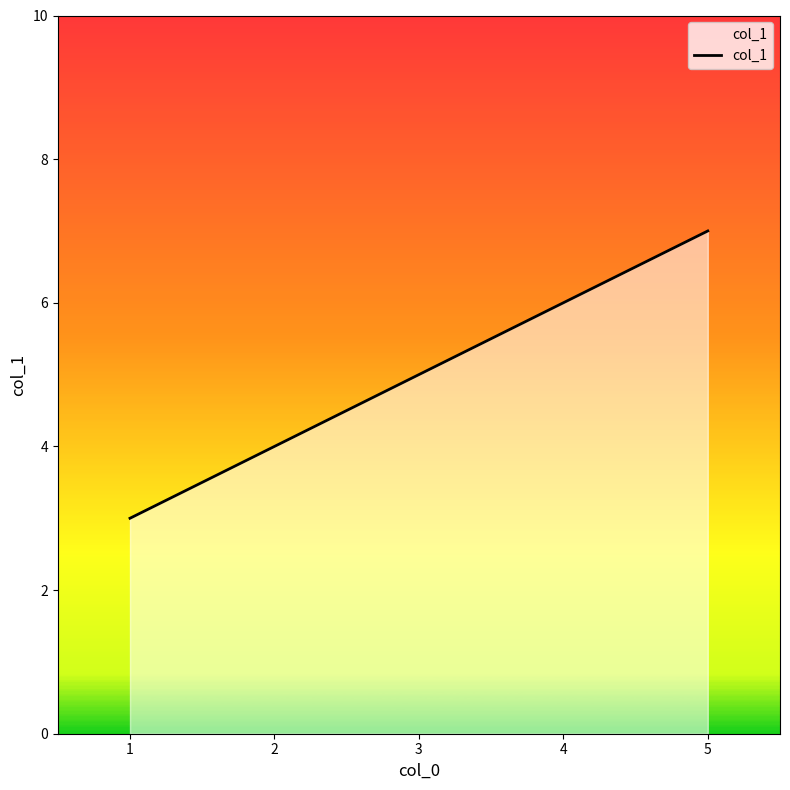

Reading left to right, extract all data points from this chart.

3	4	5	6	7